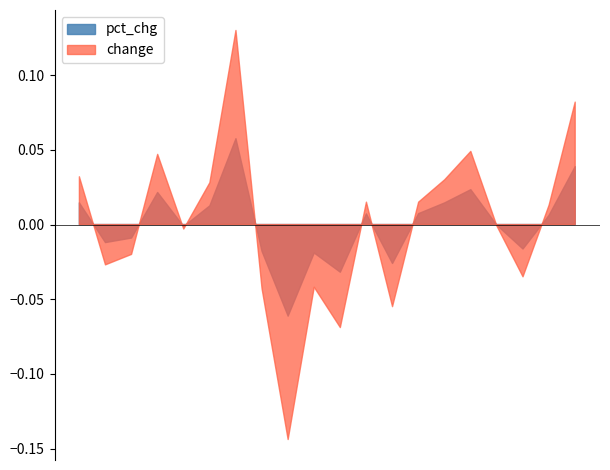

What are all the series names shown in the legend?

pct_chg, change